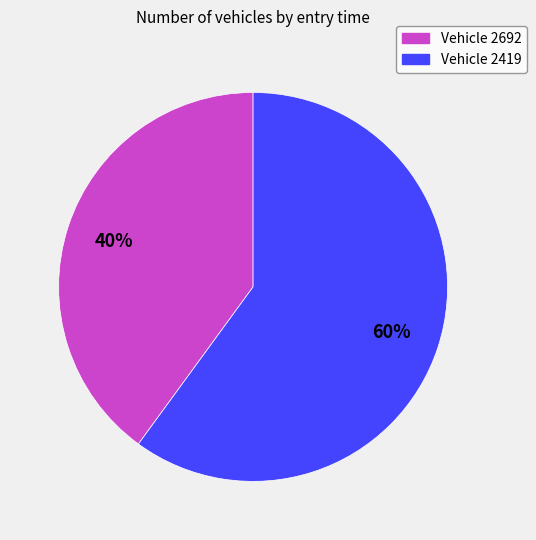

What percentage is the Vehicle 2692 slice, to the nearest percent?

40%